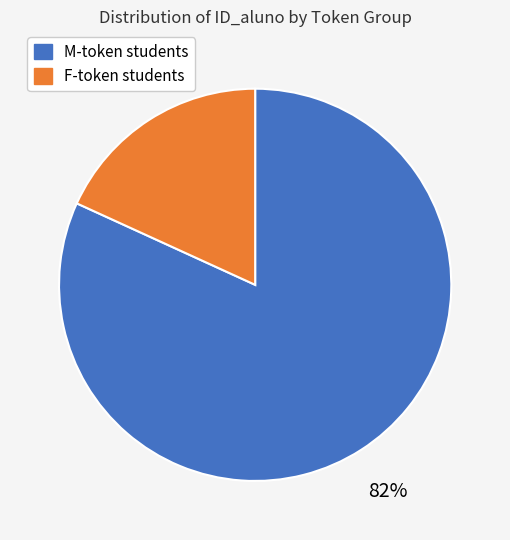

Between M-token students and F-token students, which is larger?

M-token students